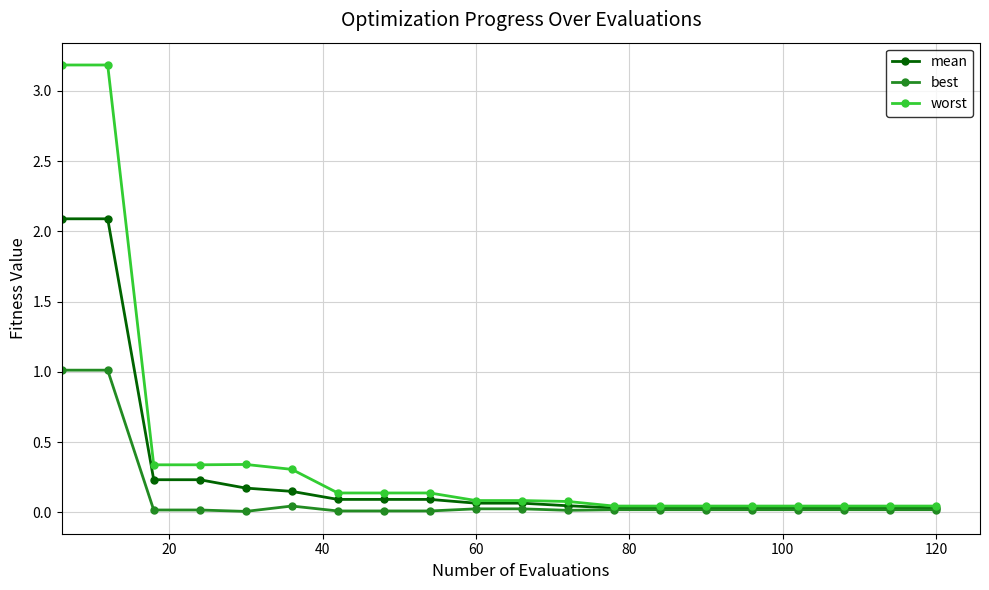

Which series has the largest total across all categories?

worst